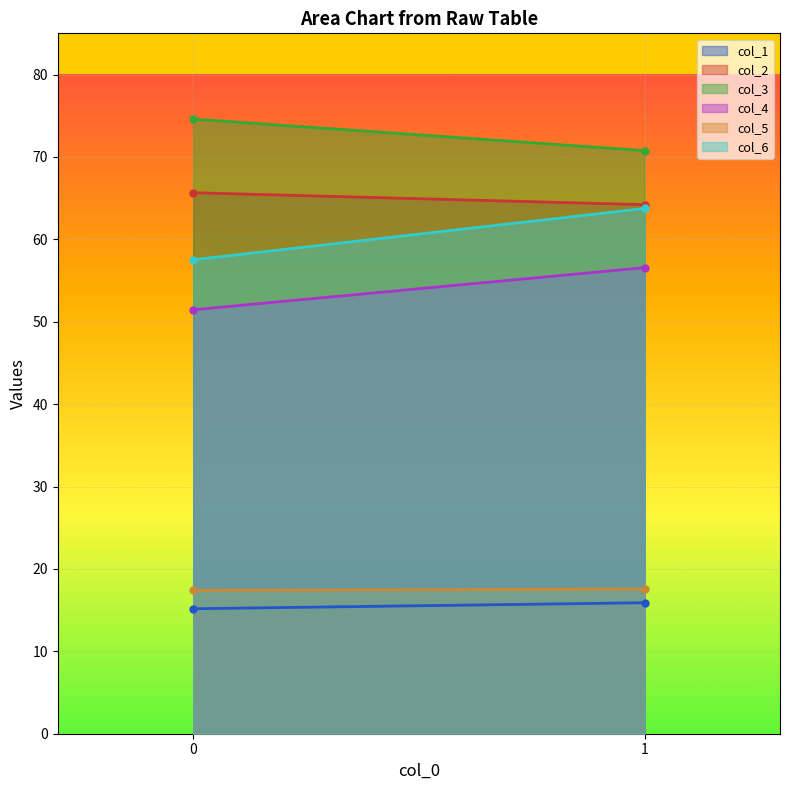

What is the difference between the highest and lowest values at 0?

59.4